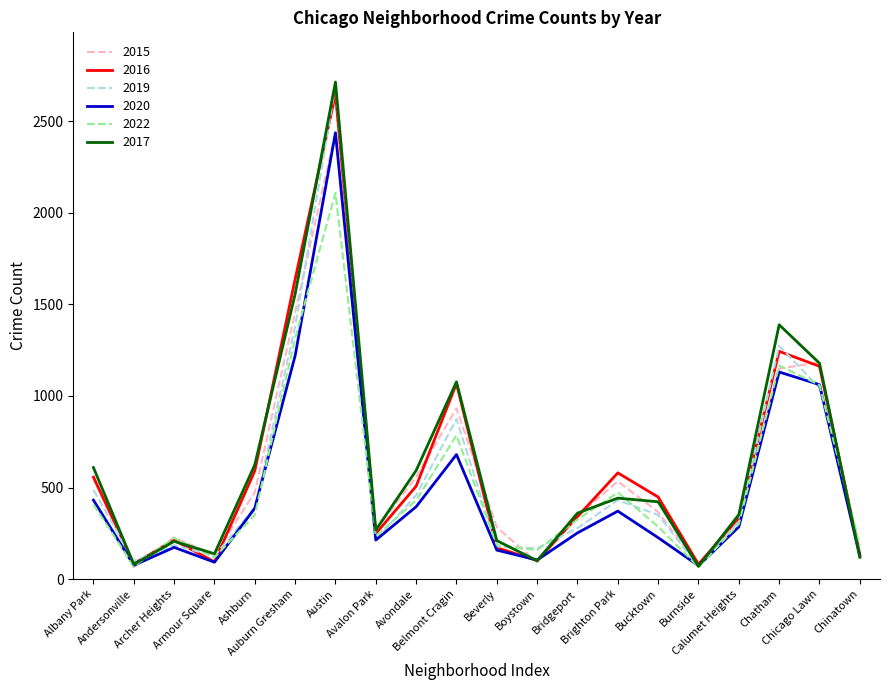

How many lines are shown in the chart?

6